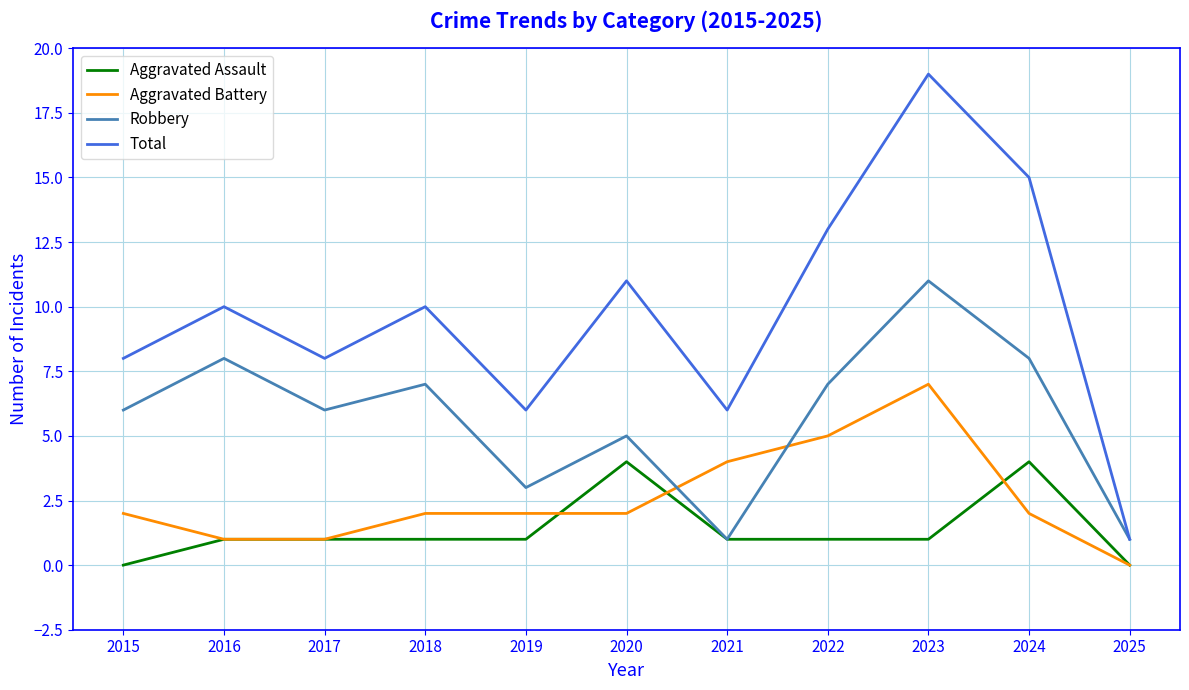

What is the spread (max minus min) of values at 2024?

13